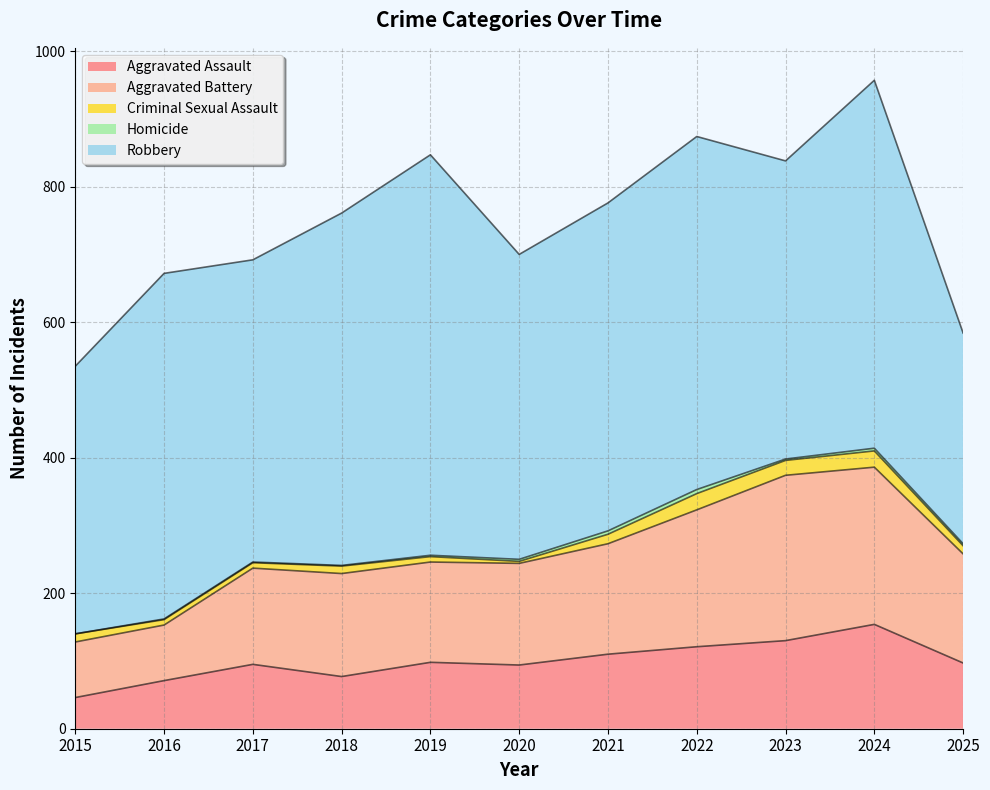

Which series has the largest range (max minus min)?

Robbery